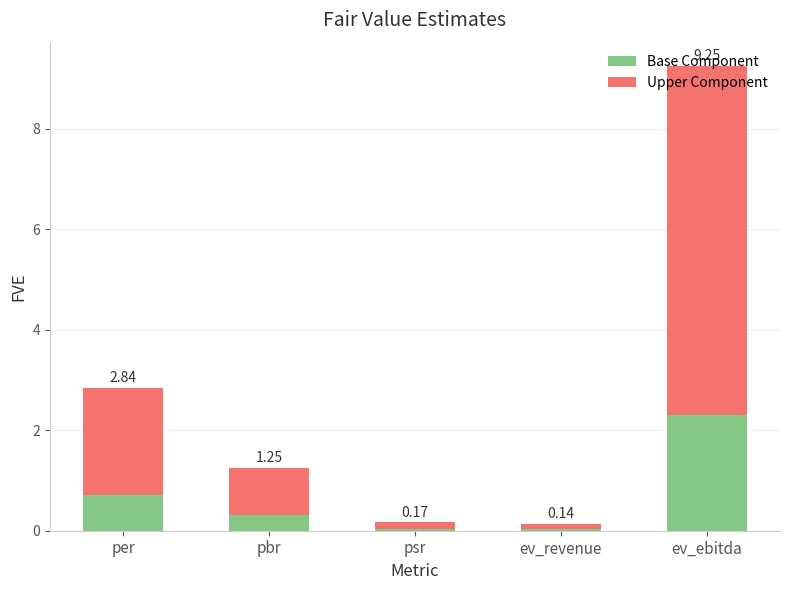

Read the Upper Component value at ev_ebitda.

6.9